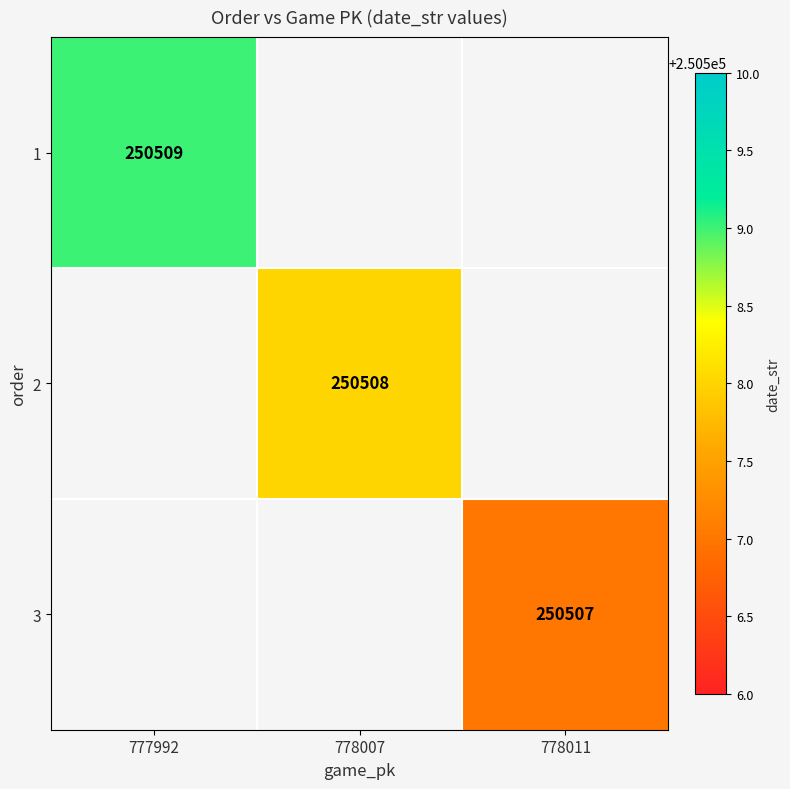

The 1 series shows 157892 at 777992. True or false?

False